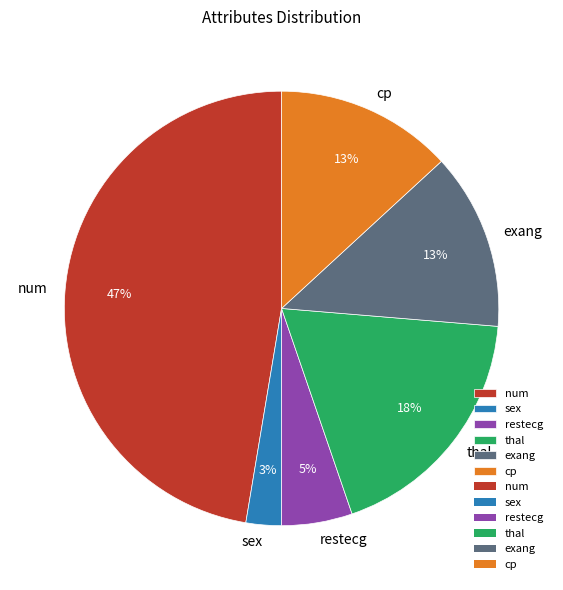

Which slice is the largest?

num